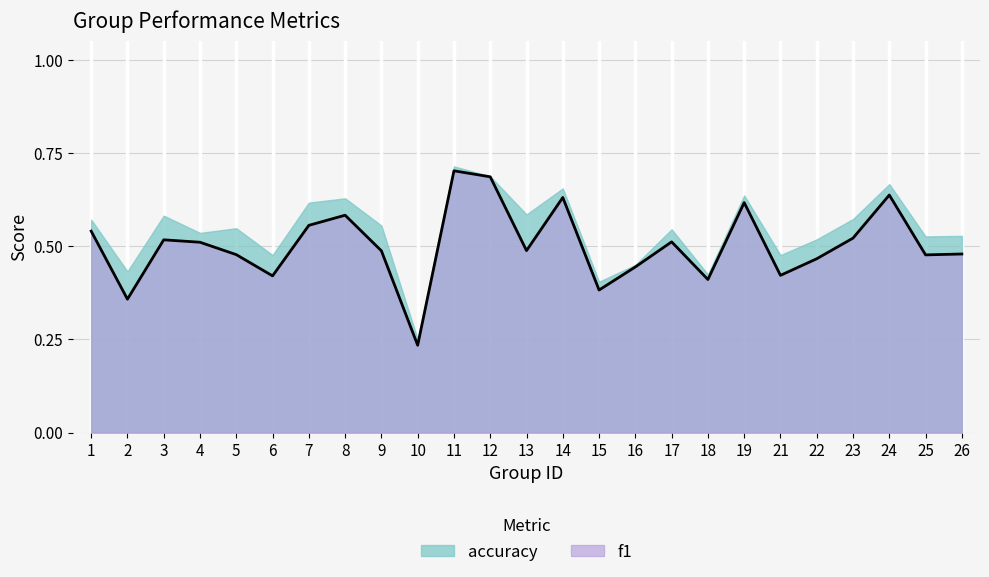

Which has a higher value, 15 or 25?

25